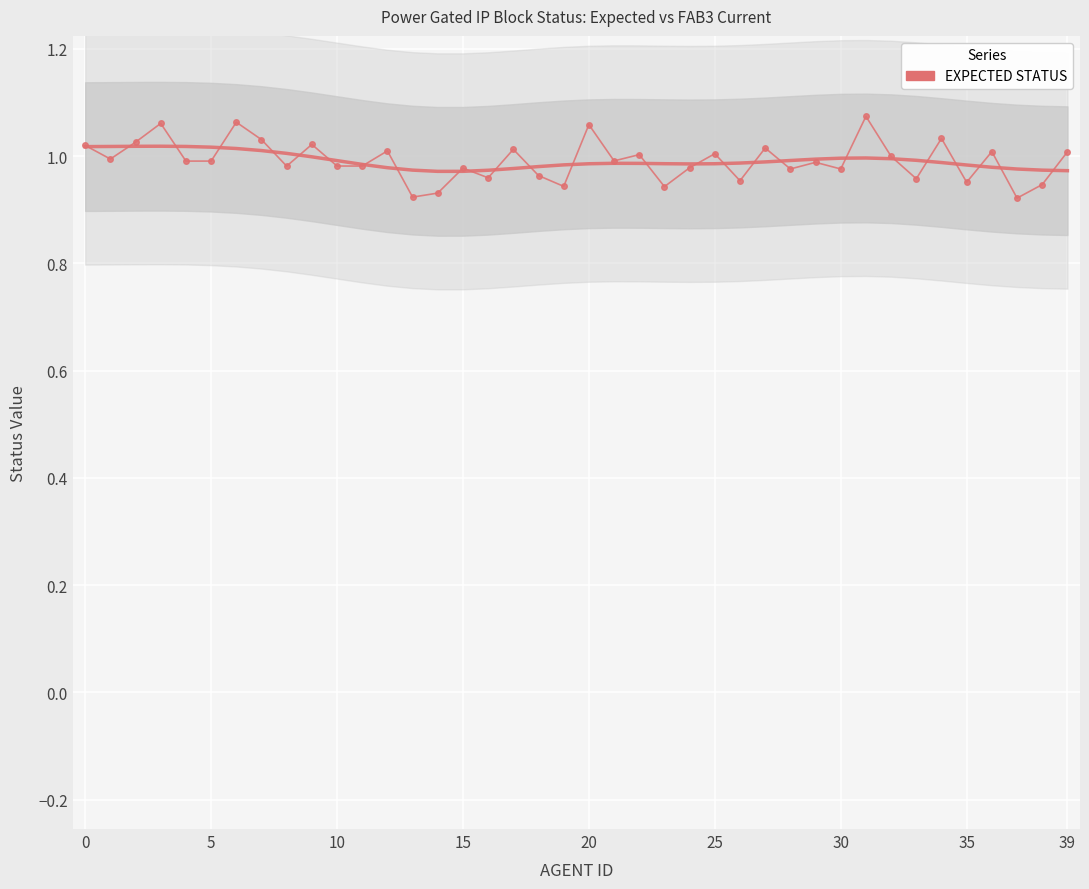

What is the sum of the values at 9 and 30?

2.0